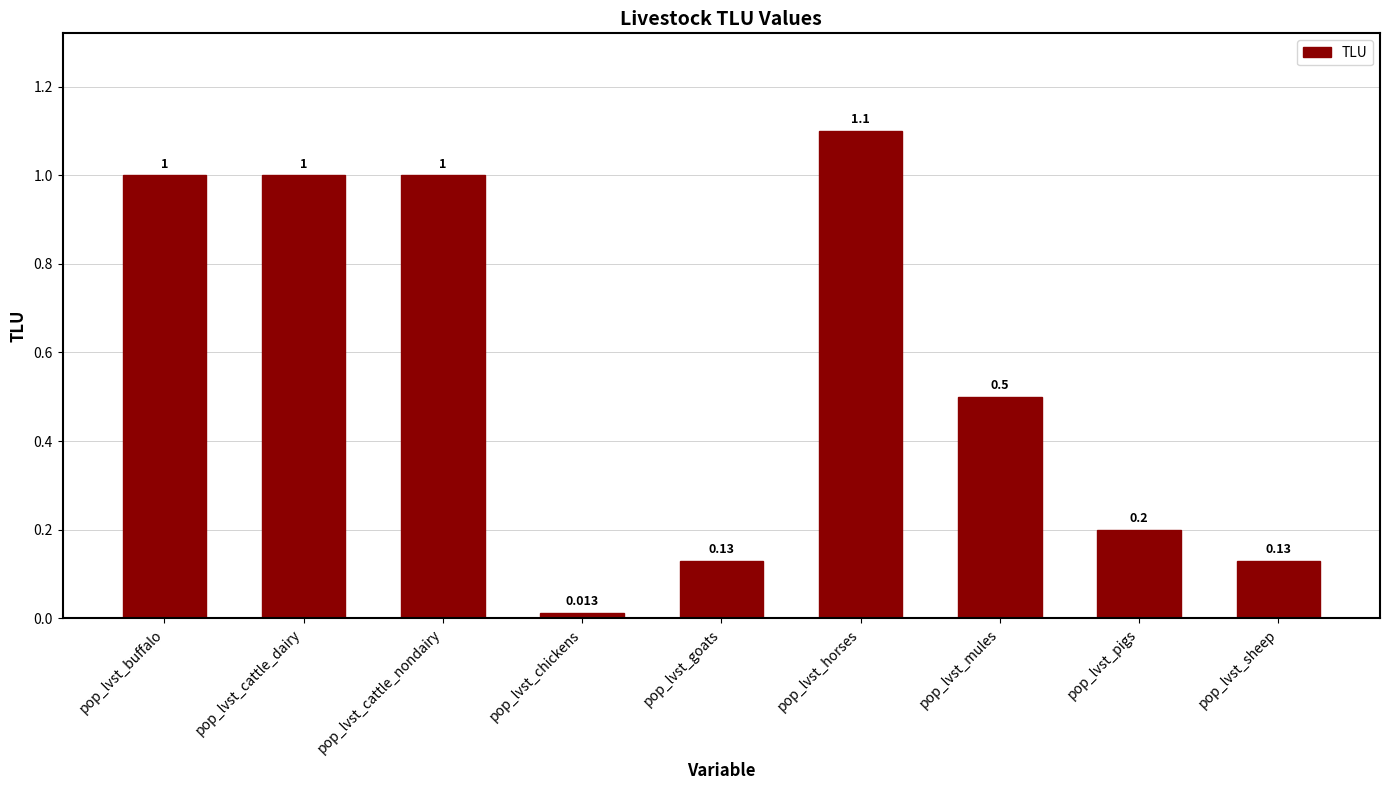

Which has a higher value, pop_lvst_horses or pop_lvst_chickens?

pop_lvst_horses